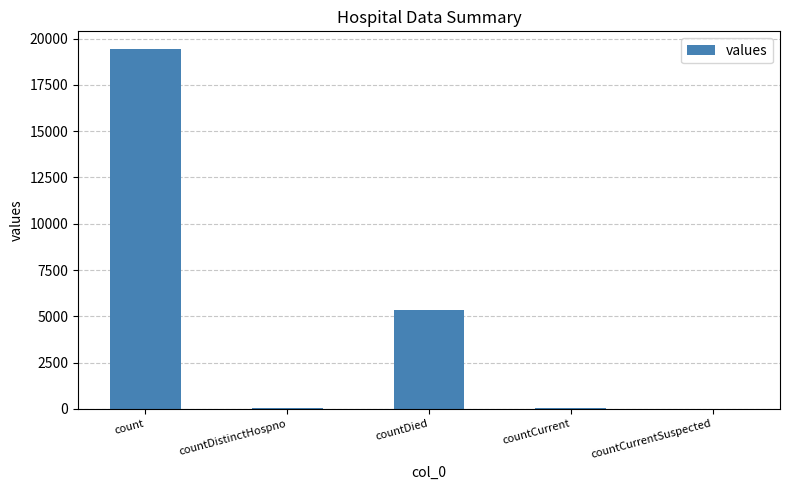

Are the bars horizontal?

No